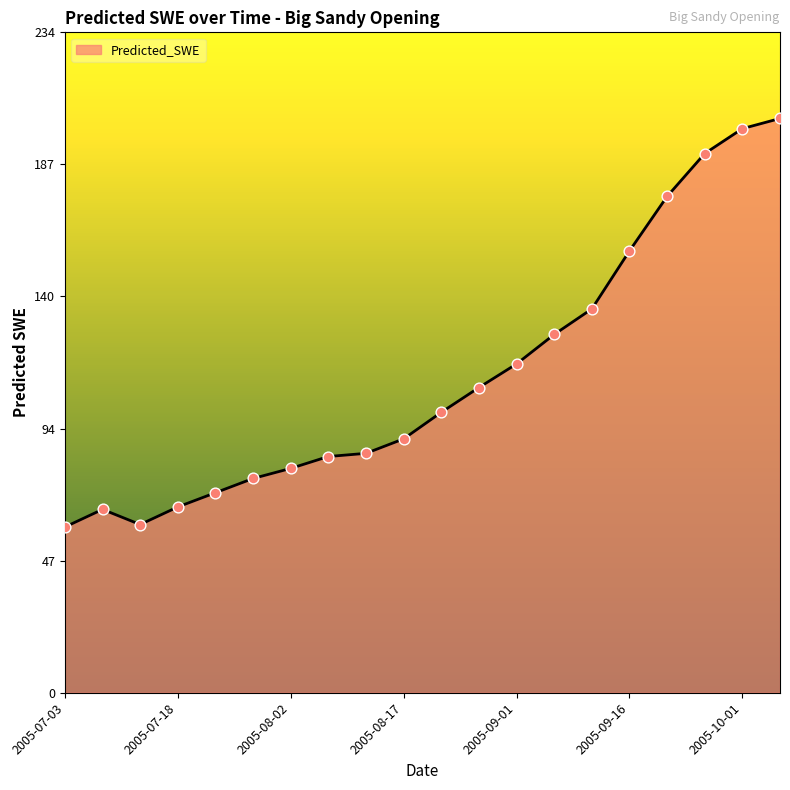

What is the difference between the maximum and minimum values?

144.7